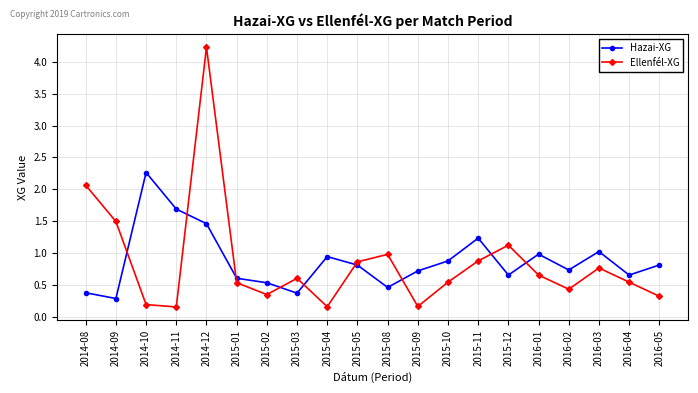

Read the Hazai-XG value at 2015-04.

0.9